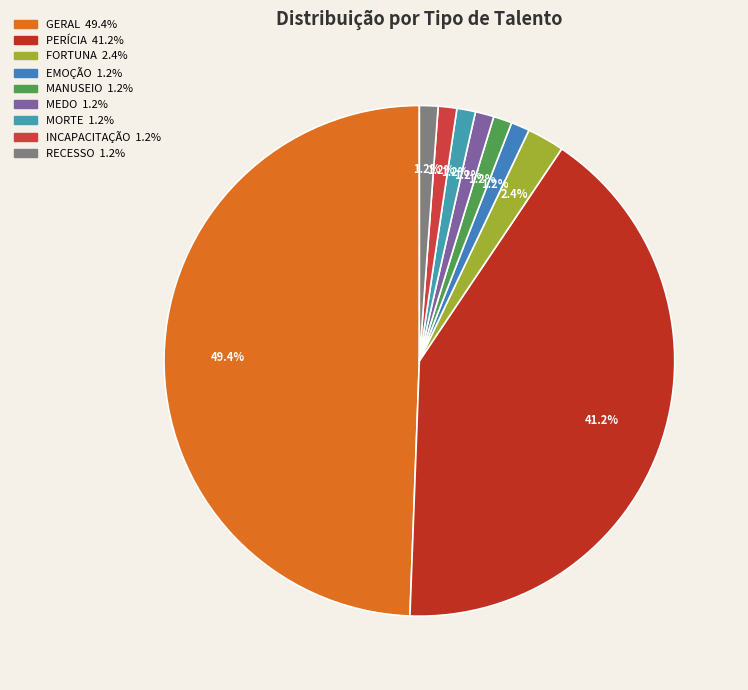

How many segments does this pie chart have?

9